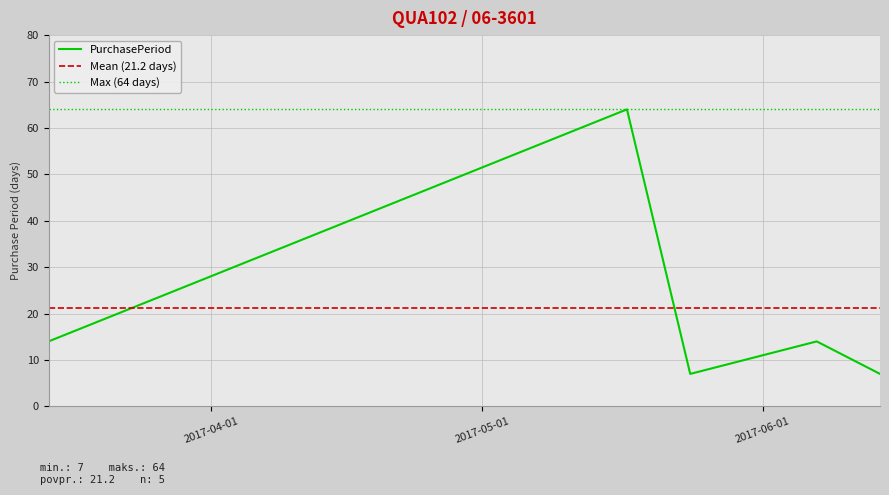

Rank the categories by value from highest to lowest.

2017-05-17, 2017-03-14, 2017-06-07, 2017-05-24, 2017-06-14